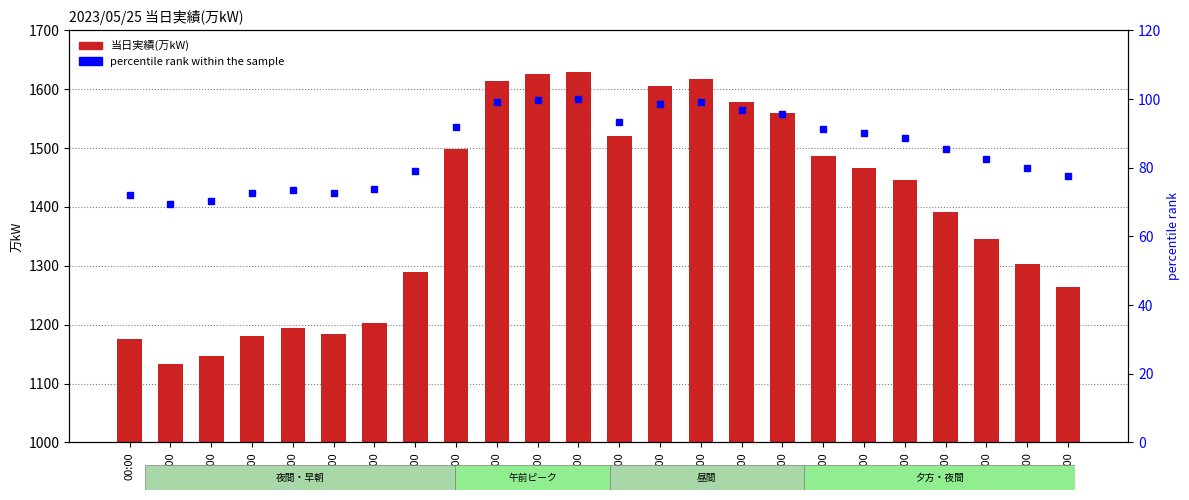

How many values in the 当日実績(万kW) series are below 1445?

12